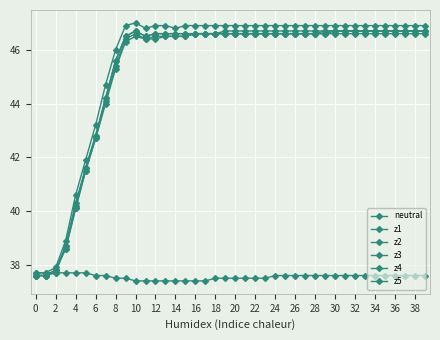

Reading left to right, extract all data points from this chart.

neutral: 37.7	37.7	37.7	37.7	37.7	37.7	37.6	37.6	37.5	37.5	37.4	37.4	37.4	37.4	37.4	37.4	37.4	37.4	37.5	37.5	37.5	37.5	37.5	37.5	37.6	37.6	37.6	37.6	37.6	37.6	37.6	37.6	37.6	37.6	37.6	37.6	37.6	37.6	37.6	37.6
z1: 37.6	37.6	37.8	38.7	40.3	41.6	42.8	44.2	45.6	46.5	46.7	46.5	46.6	46.6	46.6	46.6	46.6	46.6	46.6	46.7	46.7	46.7	46.7	46.7	46.7	46.7	46.7	46.7	46.7	46.7	46.7	46.7	46.7	46.7	46.7	46.7	46.7	46.7	46.7	46.7
z2: 37.6	37.6	37.8	38.6	40.1	41.5	42.7	44.0	45.3	46.3	46.5	46.4	46.4	46.5	46.5	46.5	46.6	46.6	46.6	46.6	46.6	46.6	46.6	46.6	46.6	46.6	46.6	46.6	46.6	46.6	46.6	46.6	46.6	46.6	46.6	46.6	46.6	46.6	46.6	46.6
z3: 37.6	37.6	37.8	38.6	40.1	41.5	42.7	44.1	45.4	46.4	46.6	46.4	46.5	46.5	46.5	46.5	46.6	46.6	46.6	46.6	46.6	46.6	46.6	46.6	46.6	46.6	46.6	46.6	46.6	46.6	46.7	46.7	46.7	46.7	46.7	46.7	46.7	46.7	46.7	46.7
z4: 37.6	37.6	37.7	38.7	40.2	41.6	42.8	44.2	45.6	46.5	46.7	46.5	46.6	46.6	46.6	46.6	46.6	46.6	46.6	46.6	46.6	46.6	46.6	46.6	46.6	46.6	46.6	46.6	46.6	46.7	46.7	46.7	46.7	46.7	46.7	46.7	46.7	46.7	46.7	46.7
z5: 37.7	37.7	37.9	38.9	40.6	41.9	43.2	44.7	46.0	46.9	47.0	46.8	46.9	46.9	46.8	46.9	46.9	46.9	46.9	46.9	46.9	46.9	46.9	46.9	46.9	46.9	46.9	46.9	46.9	46.9	46.9	46.9	46.9	46.9	46.9	46.9	46.9	46.9	46.9	46.9